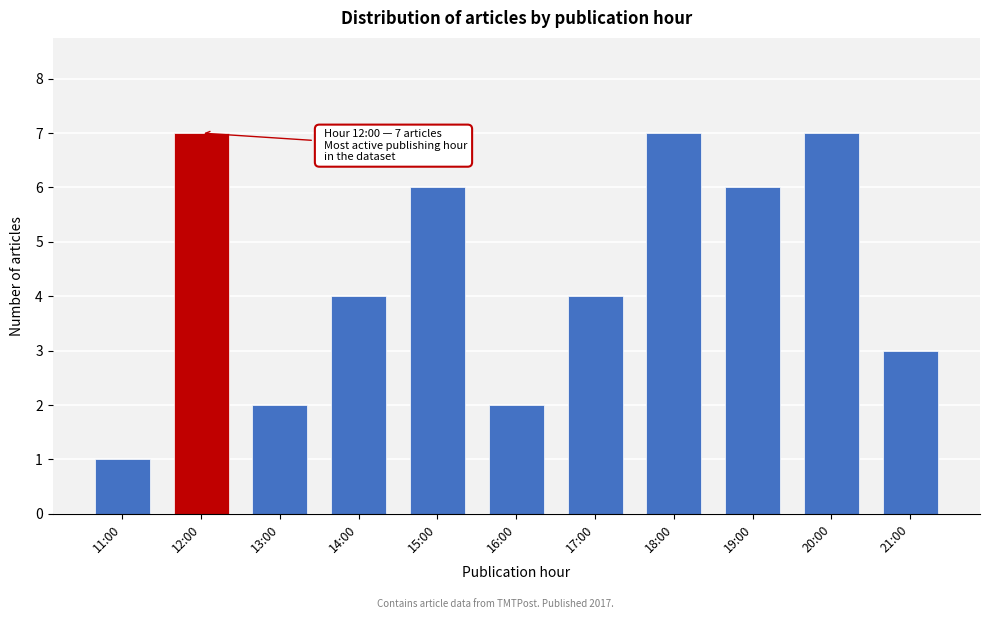

Reading left to right, list all the values displayed in this chart.

1	7	2	4	6	2	4	7	6	7	3